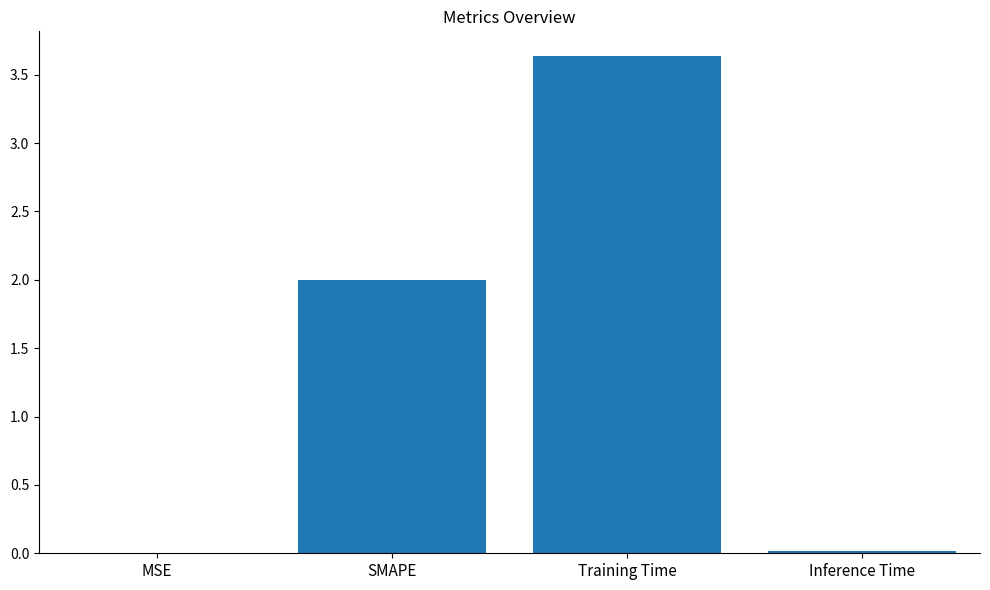

Read the value at SMAPE.

2.0